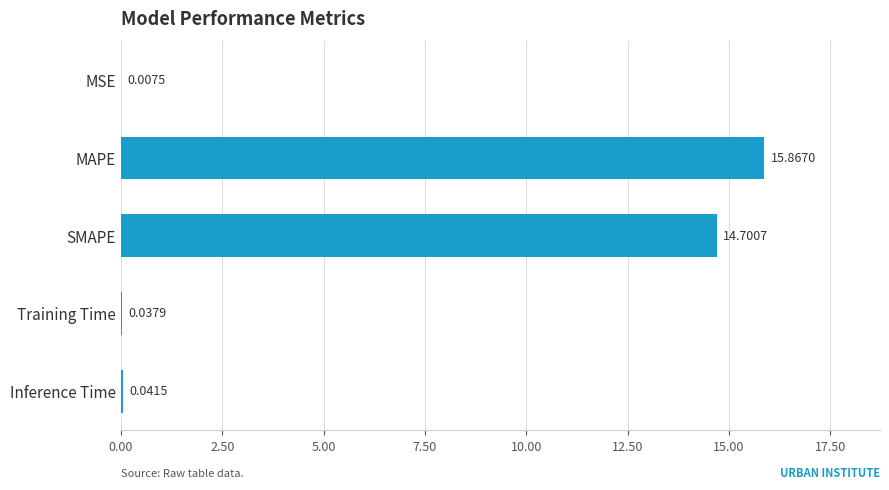

At which label is the value closest to 7?

Inference Time